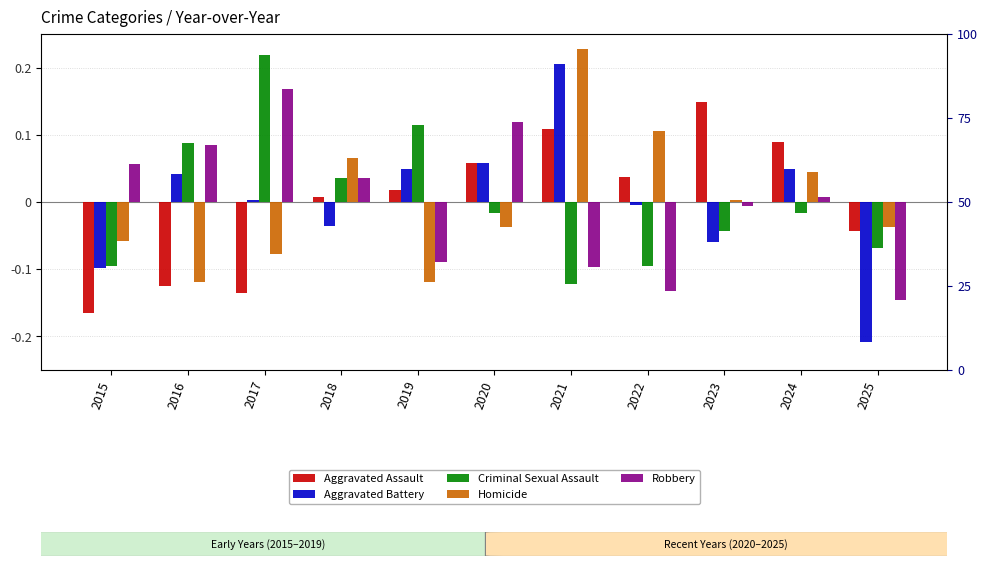

What is the maximum value shown in the chart?

0.2